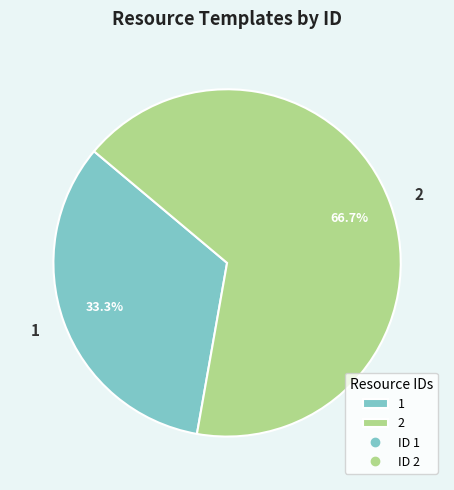

Count the number of slices in the pie.

2